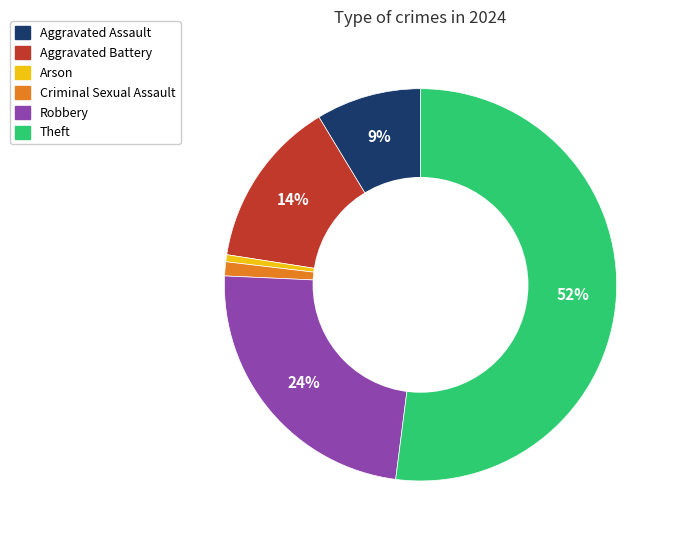

The Arson slice represents 11% of the pie. True or false?

False